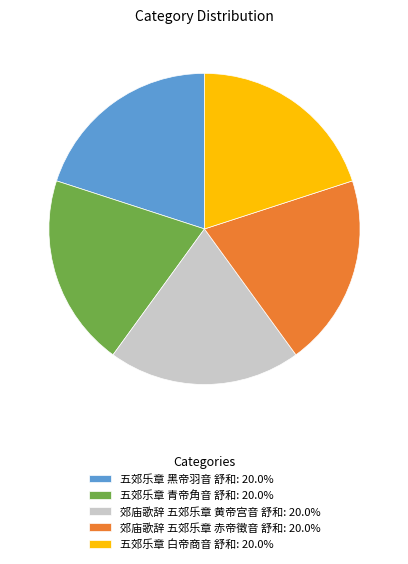

Is it true that 五郊乐章 青帝角音 舒和 is 20% of the pie?

True